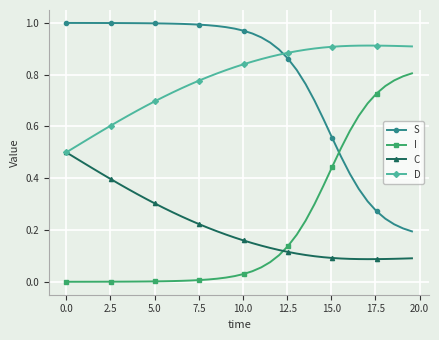

What is the sum of all C values?

8.5